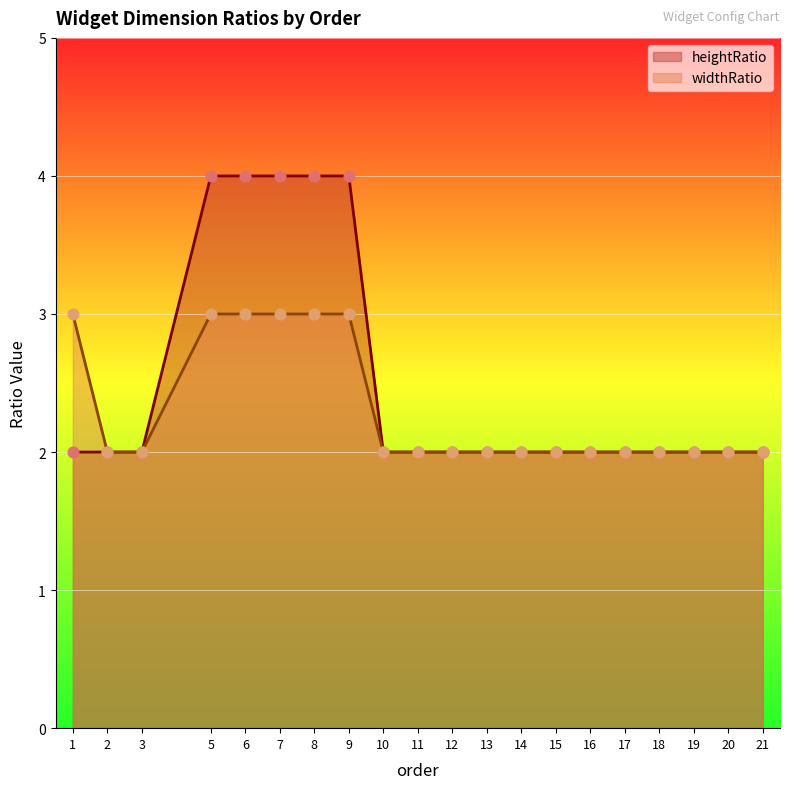

What is the total value across all series at 3?

4